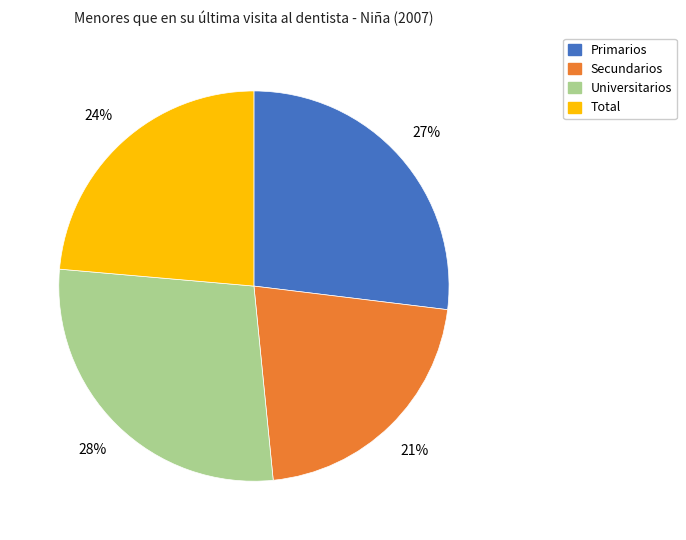

How many segments does this pie chart have?

4